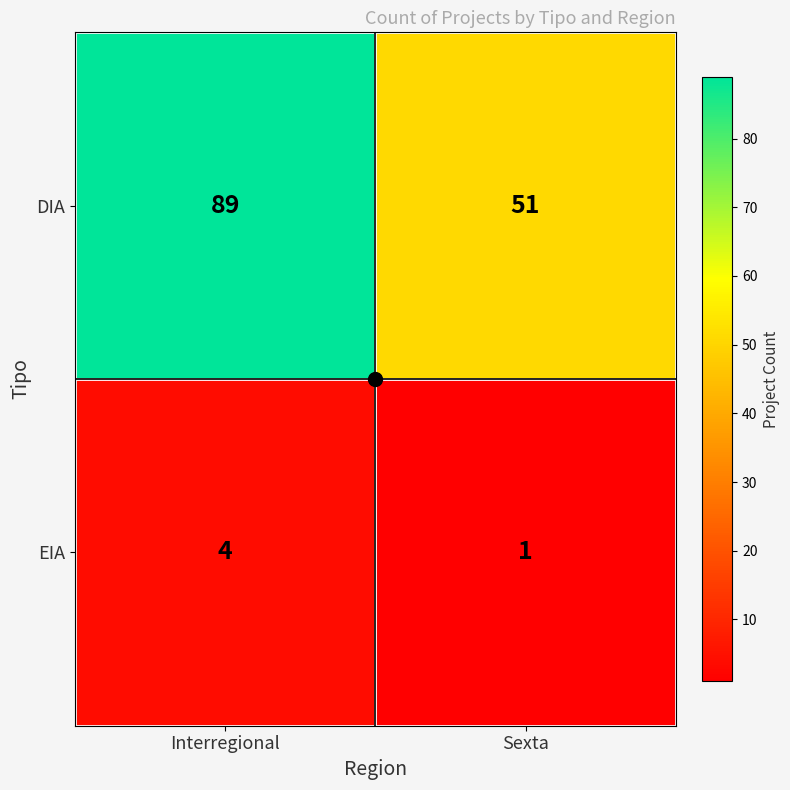

Which series has the largest total across all categories?

DIA